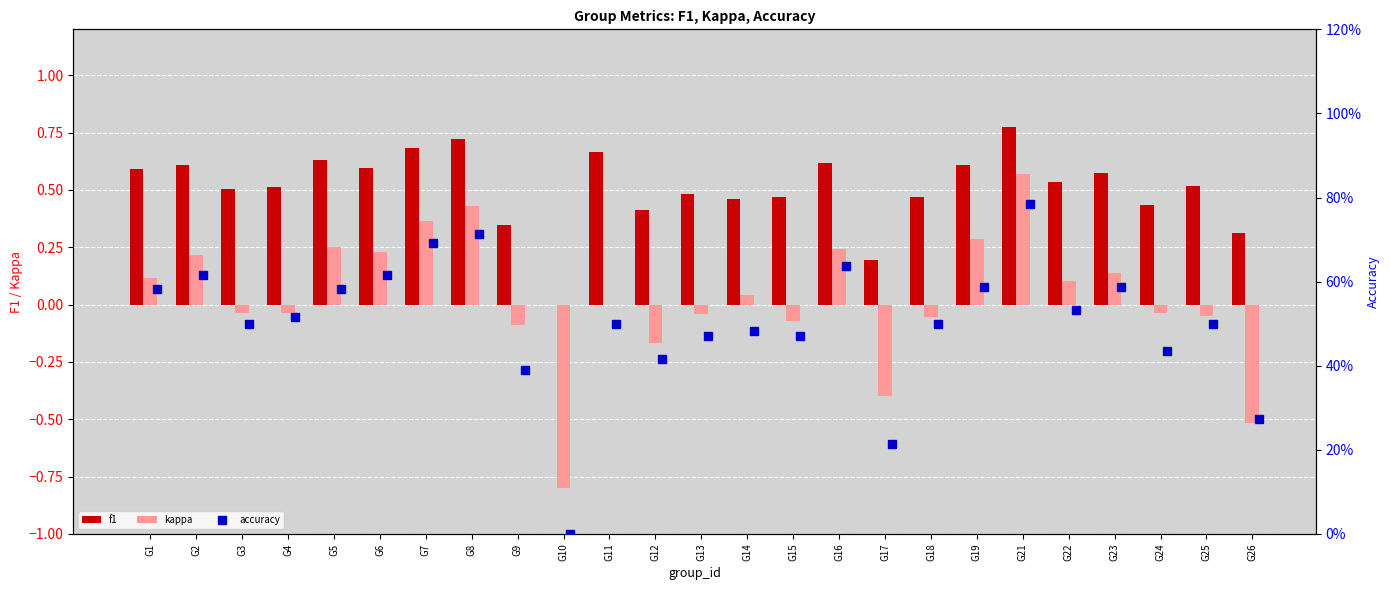

What is the difference between the kappa values at G19 and G7?

0.1